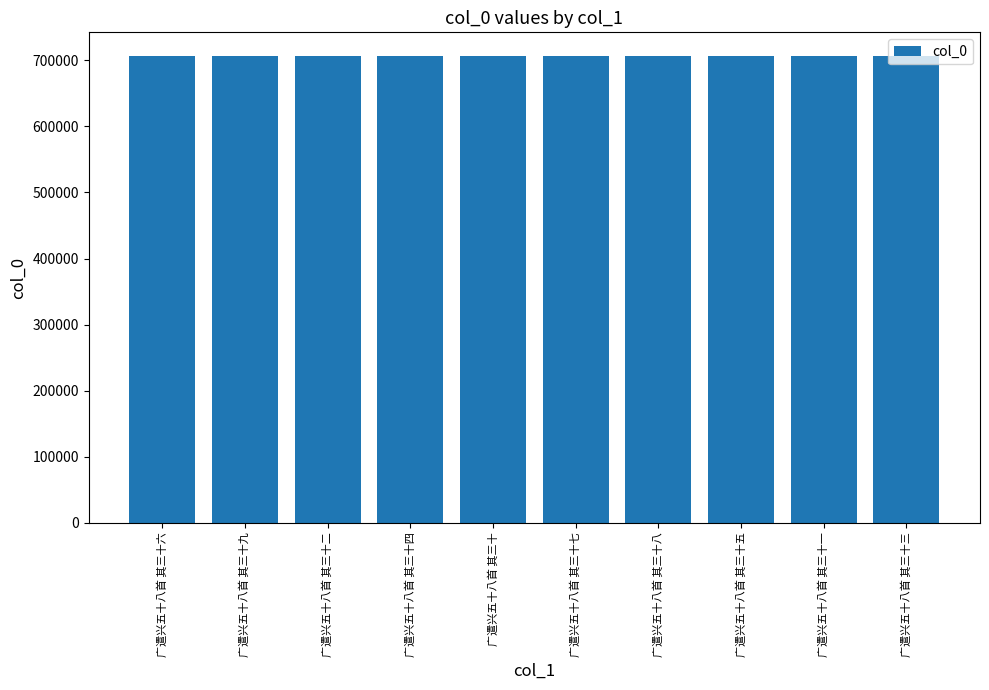

What is the maximum value shown in the chart?

706938